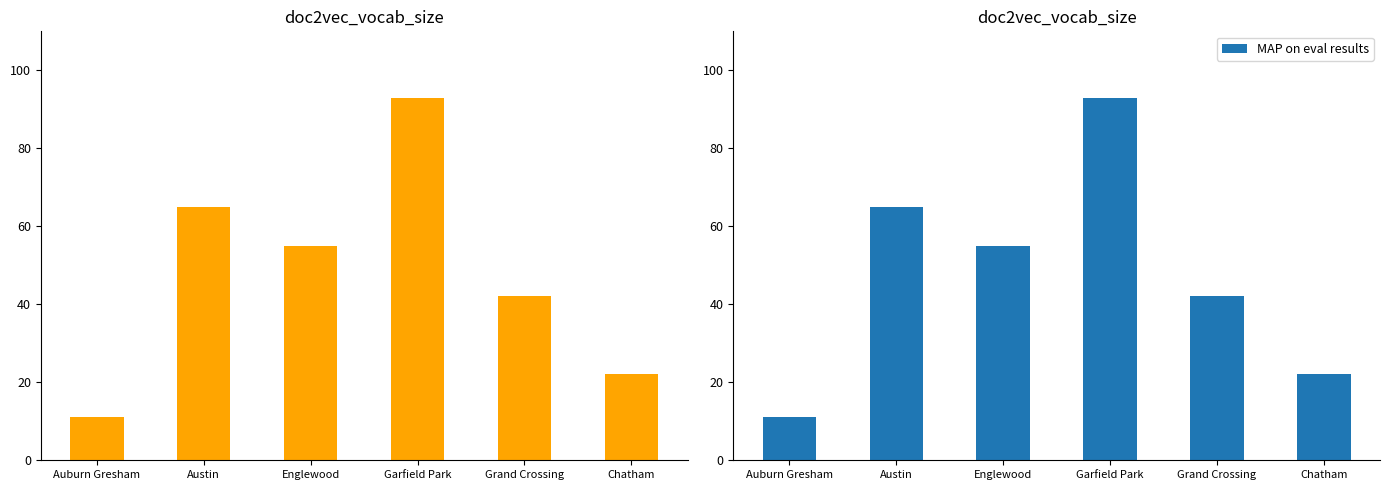

Are the bars grouped side by side (vs. stacked)?

Yes